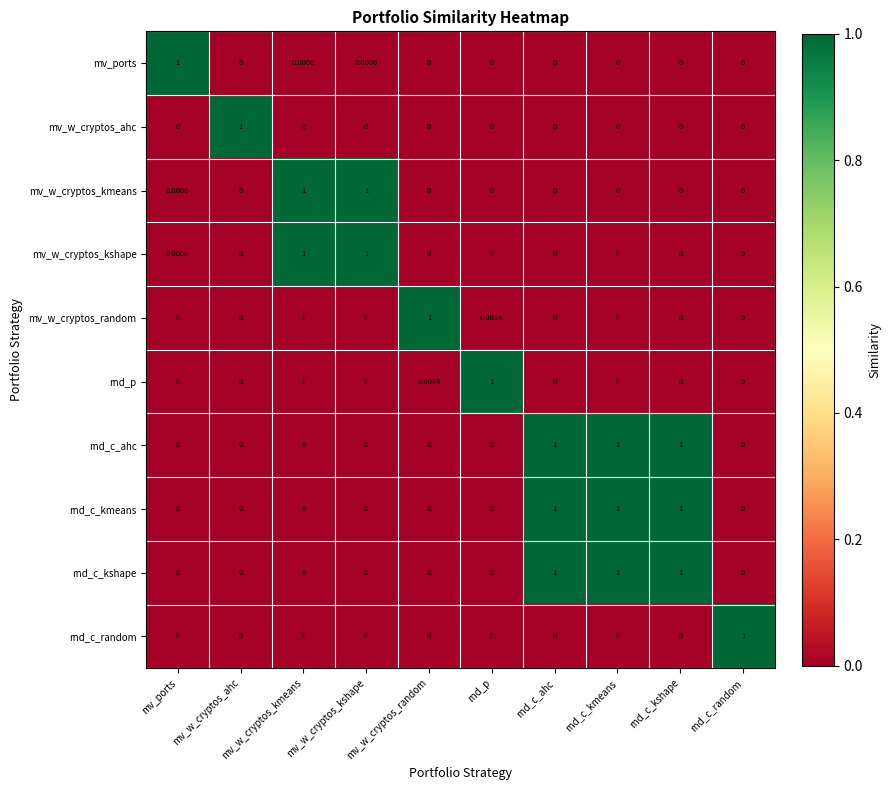

What is the spread (max minus min) of values at mv_w_cryptos_kshape?

1.0